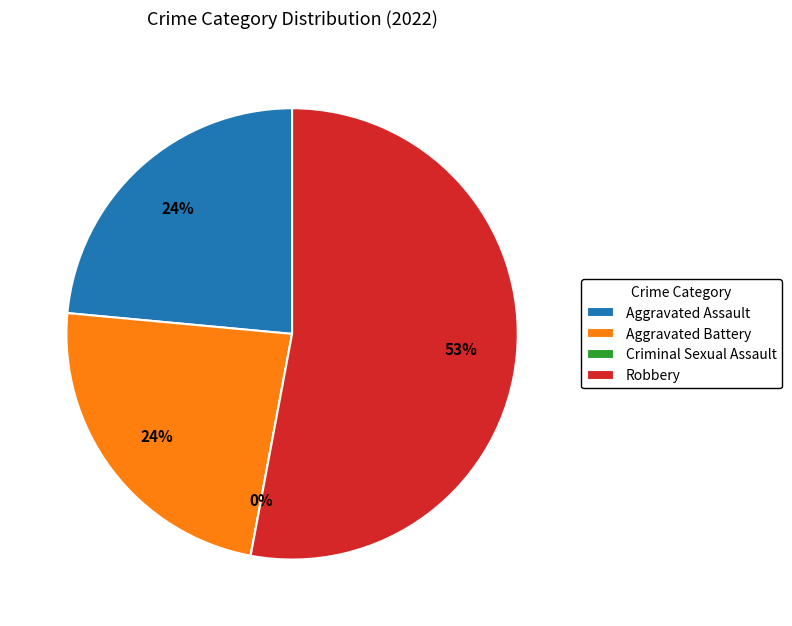

How many slices are in this pie chart?

4